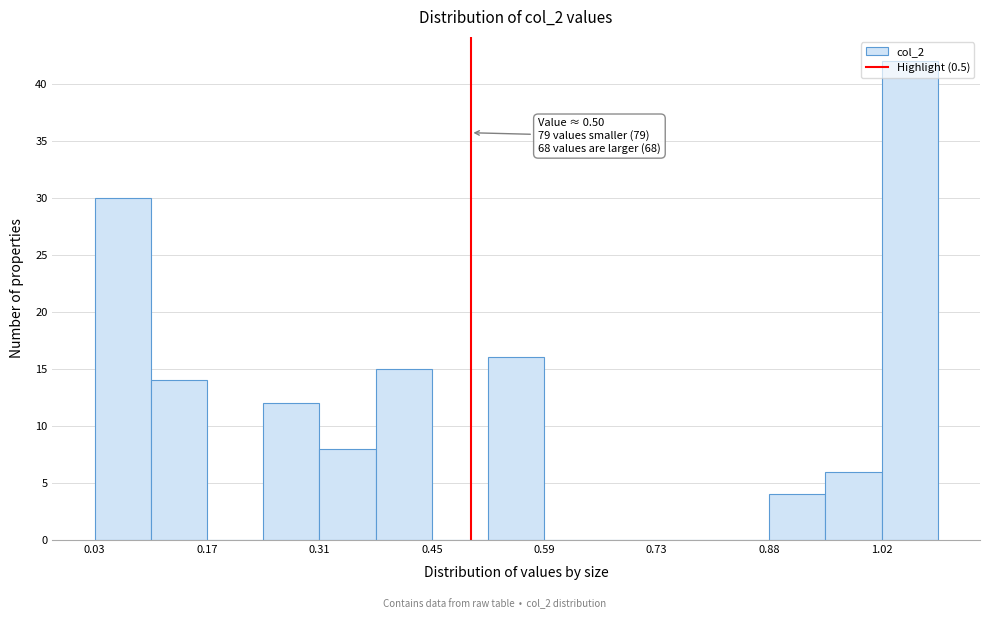

Read against the x-axis, roughly where is the centre of the tallest bar?

1.06